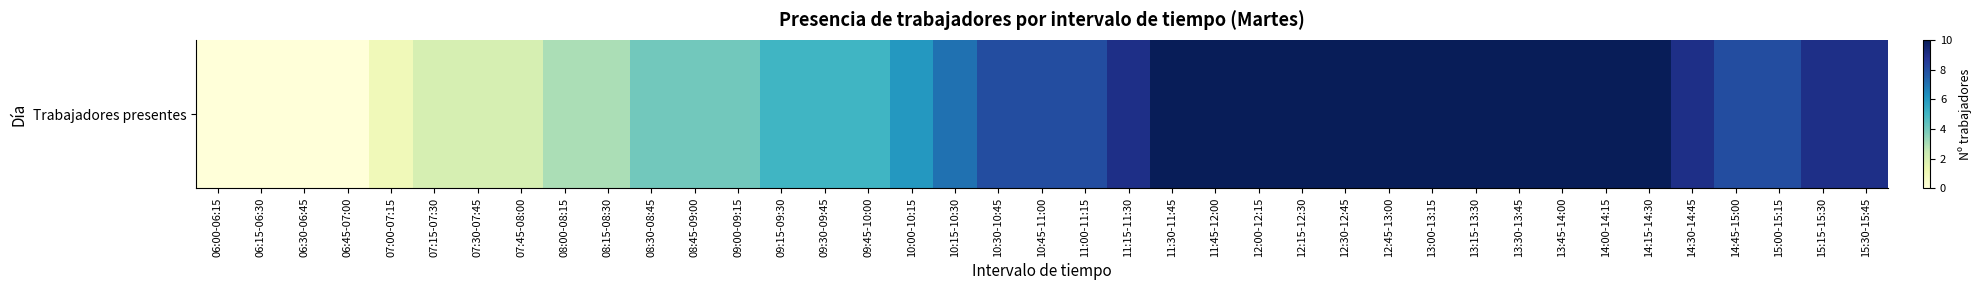

What is the approximate value at 10:45-11:00?

8